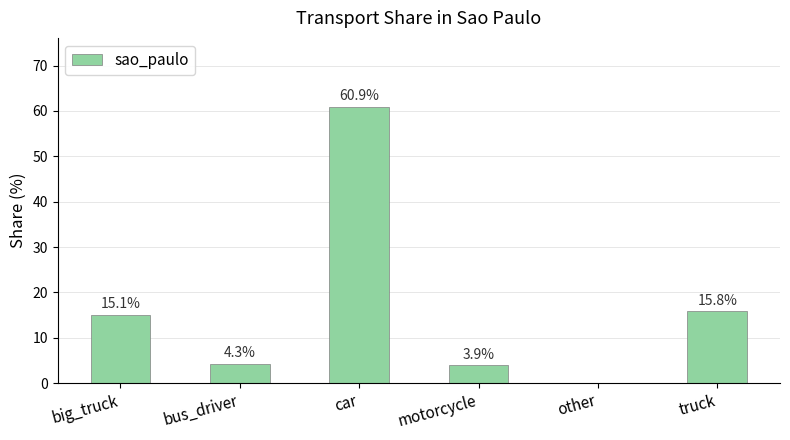

What is the average value?

16.7